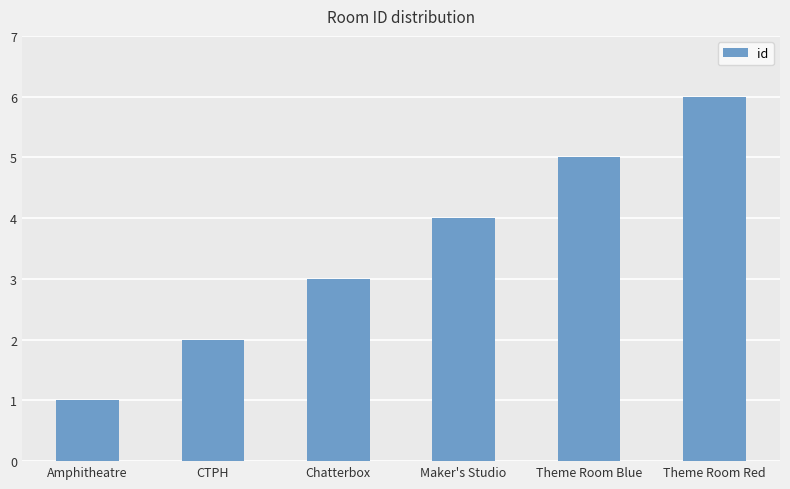

At which category does the chart reach its minimum across all series?

Amphitheatre